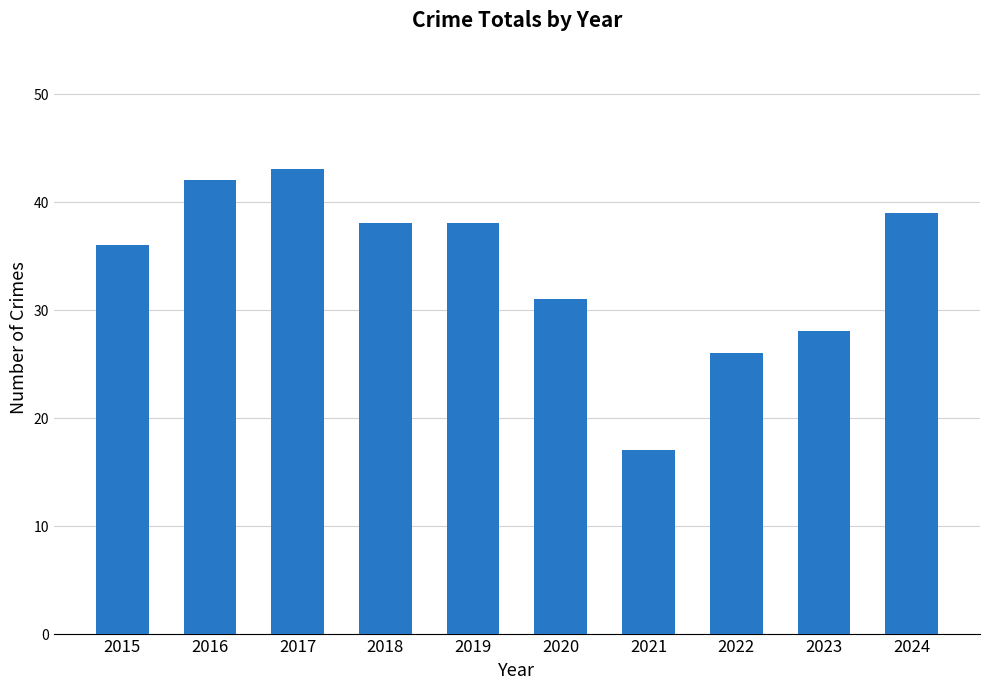

Reading left to right, list all the values displayed in this chart.

36	42	43	38	38	31	17	26	28	39